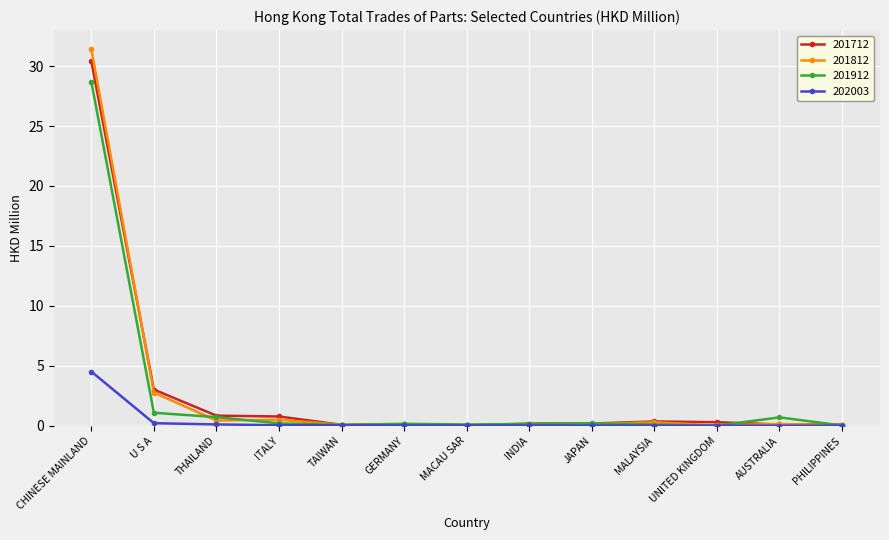

What is the spread (max minus min) of values at AUSTRALIA?

0.7